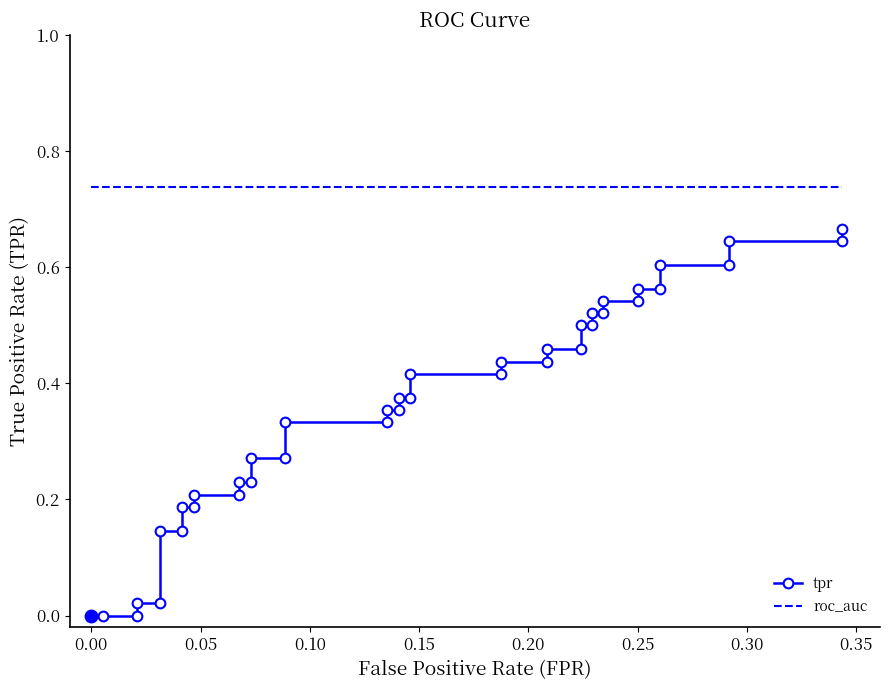

What is the average value of the roc_auc series?

0.7